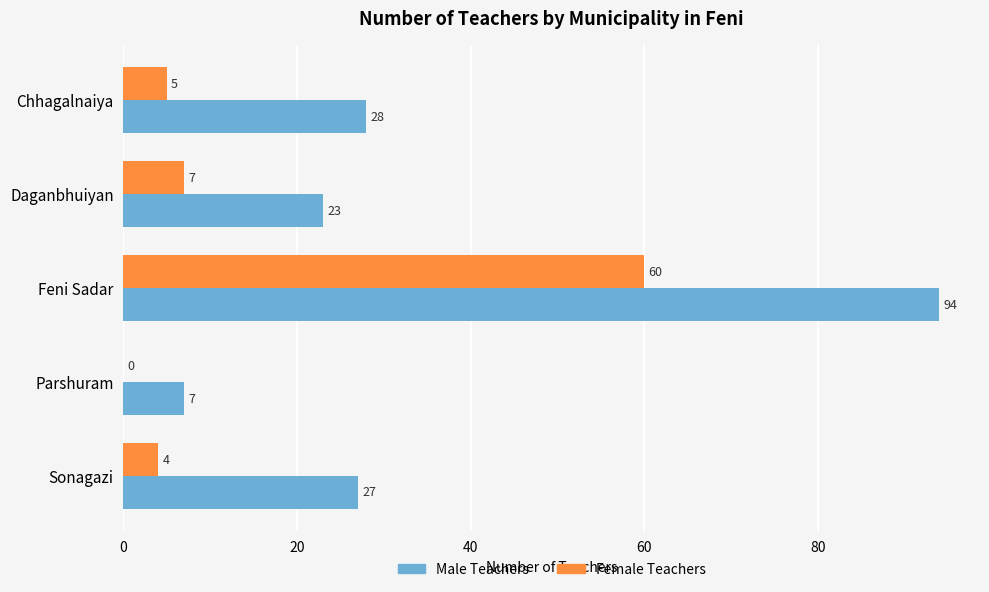

Read the Male Teachers value at Feni Sadar, to the nearest 5.

95